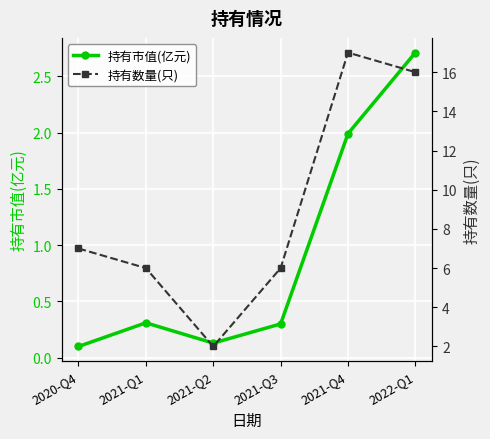

Reading left to right, what are all the values shown in this chart?

持有市值(亿元): 2020-Q4=0.1	2021-Q1=0.3	2021-Q2=0.1	2021-Q3=0.3	2021-Q4=2.0	2022-Q1=2.7
持有数量(只): 2020-Q4=7.0	2021-Q1=6.0	2021-Q2=2.0	2021-Q3=6.0	2021-Q4=17.0	2022-Q1=16.0